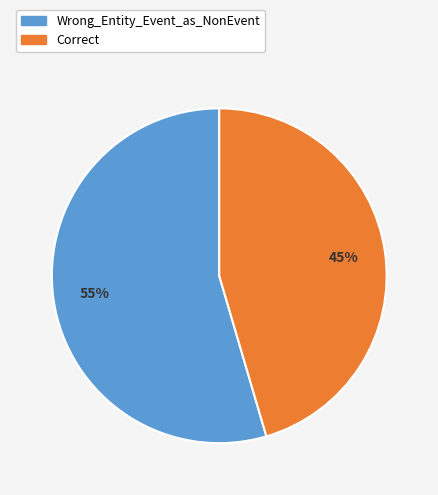

Which category has the biggest portion of the pie?

Wrong_Entity_Event_as_NonEvent